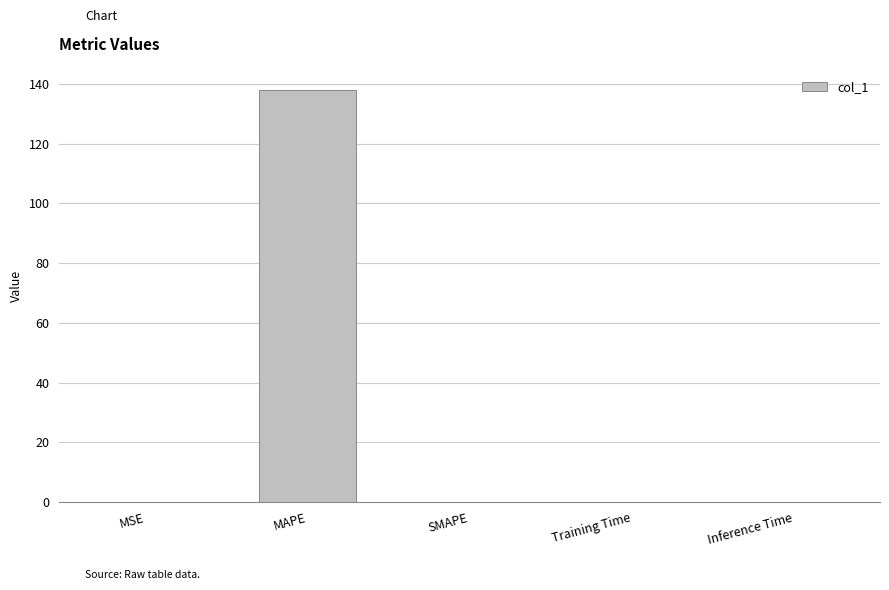

Which category has the highest value across all series?

MAPE